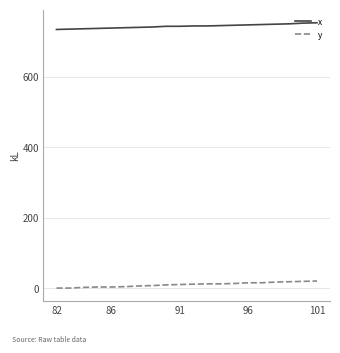

List the series in order of their overall mean, highest first.

x, y